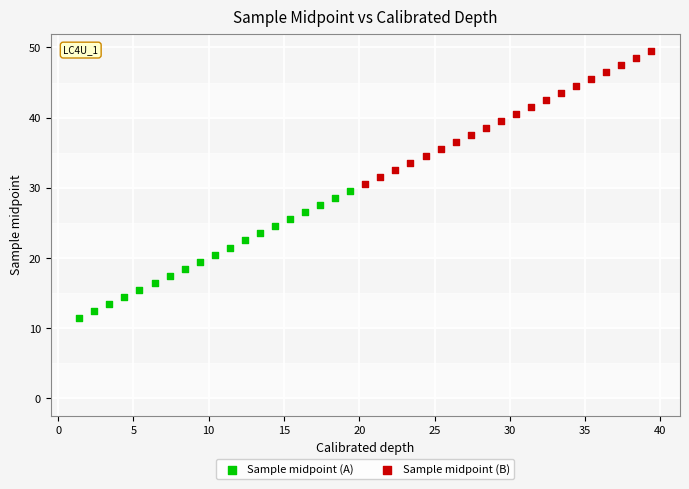

Which series reaches the minimum Y coordinate?

Sample midpoint (A)